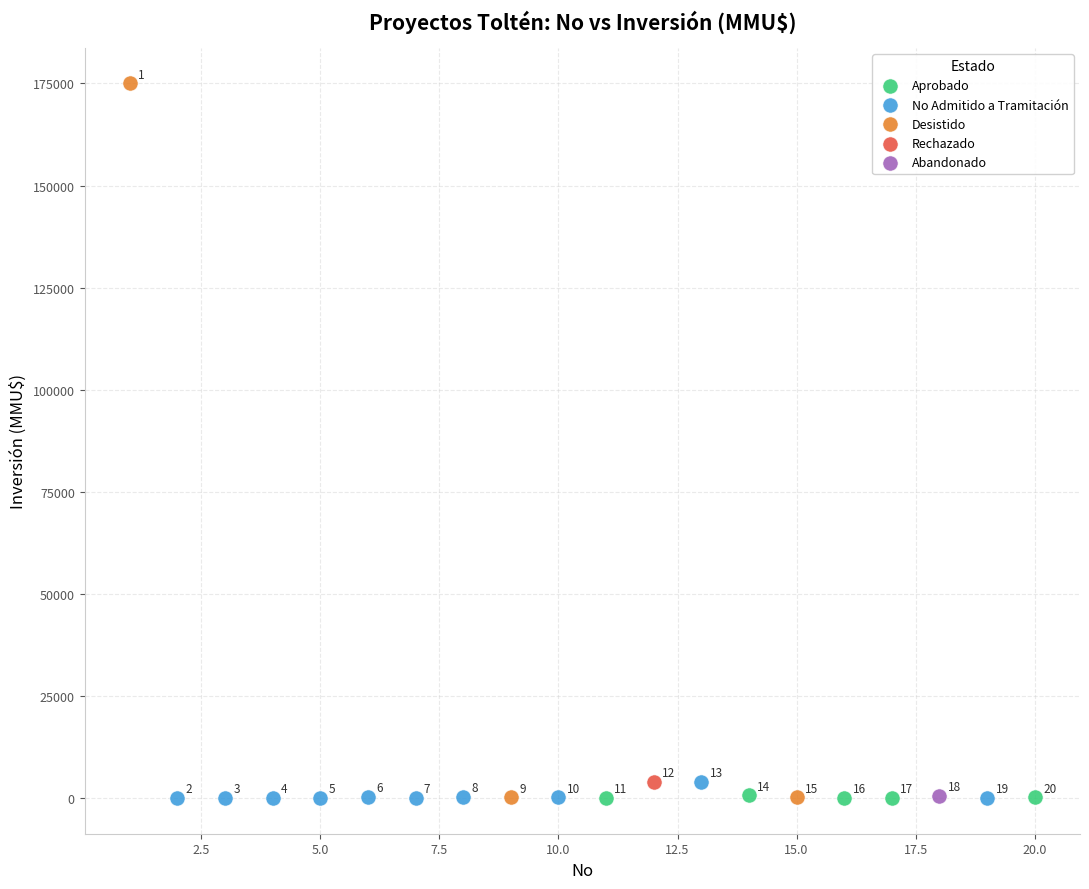

What are all the series names shown in the legend?

Aprobado, No Admitido a Tramitación, Desistido, Rechazado, Abandonado